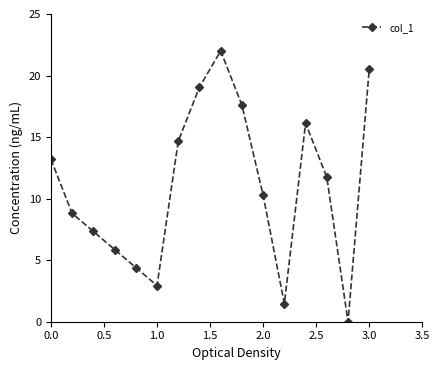

How many data points are above 11?

8